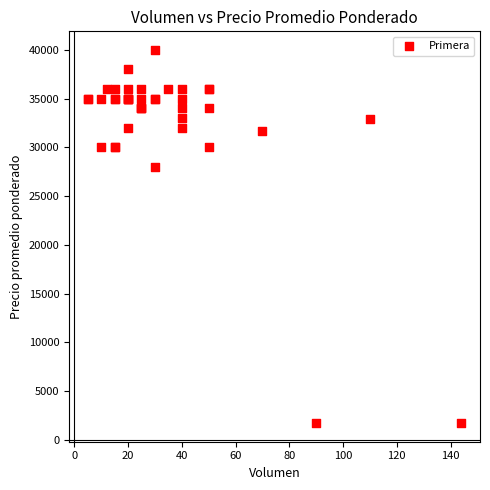

What Y value in the scatter plot is closest to 20850?

28000